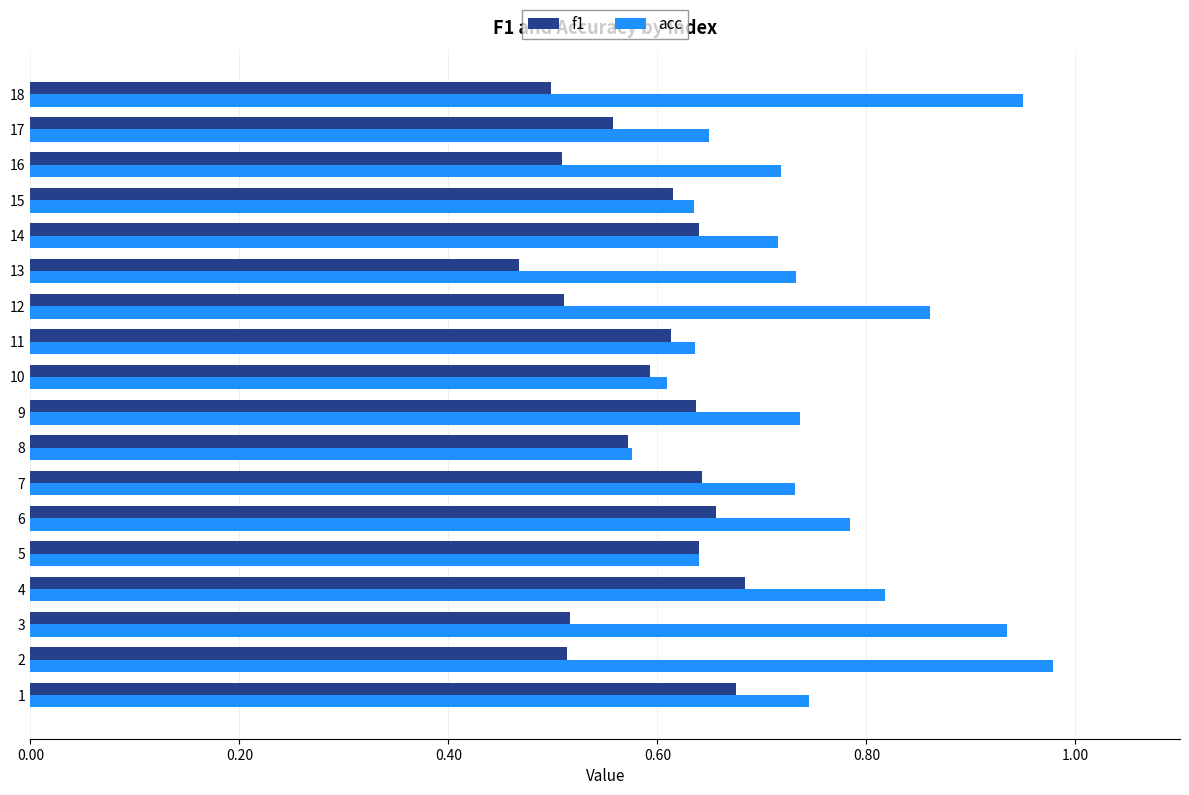

At how many categories does at least one series exceed 0?

18